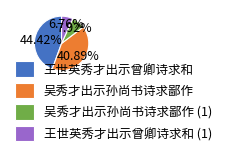

Is there a majority slice in this chart?

No